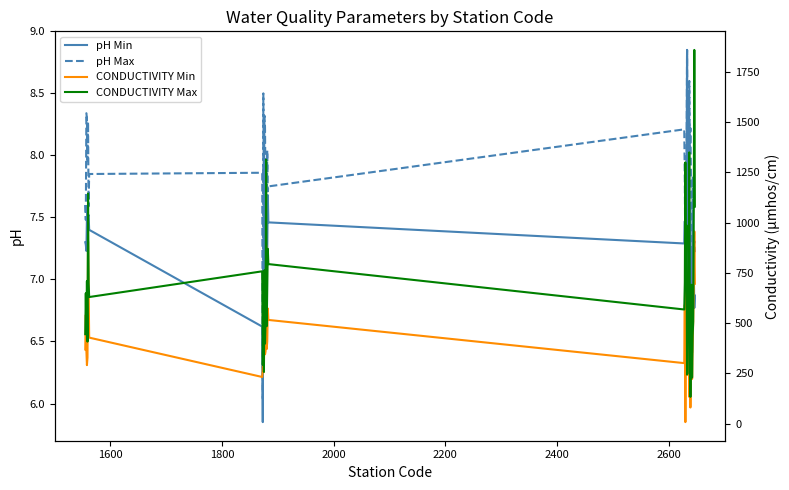

What is the maximum value shown in the chart?

1860.0